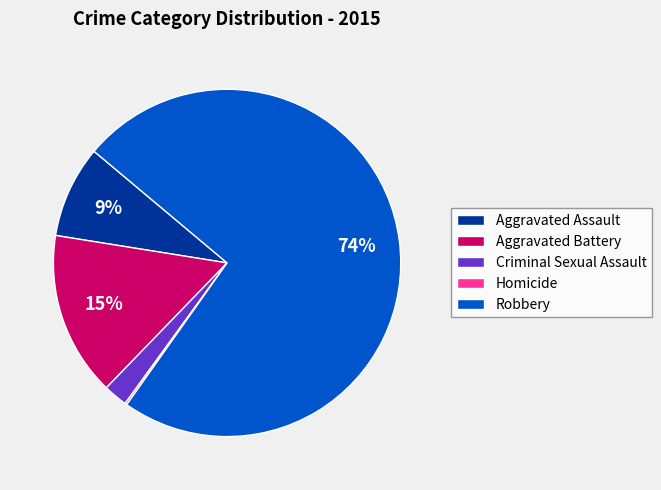

What is the ratio of the value at Aggravated Assault to the value at Aggravated Battery?

0.6